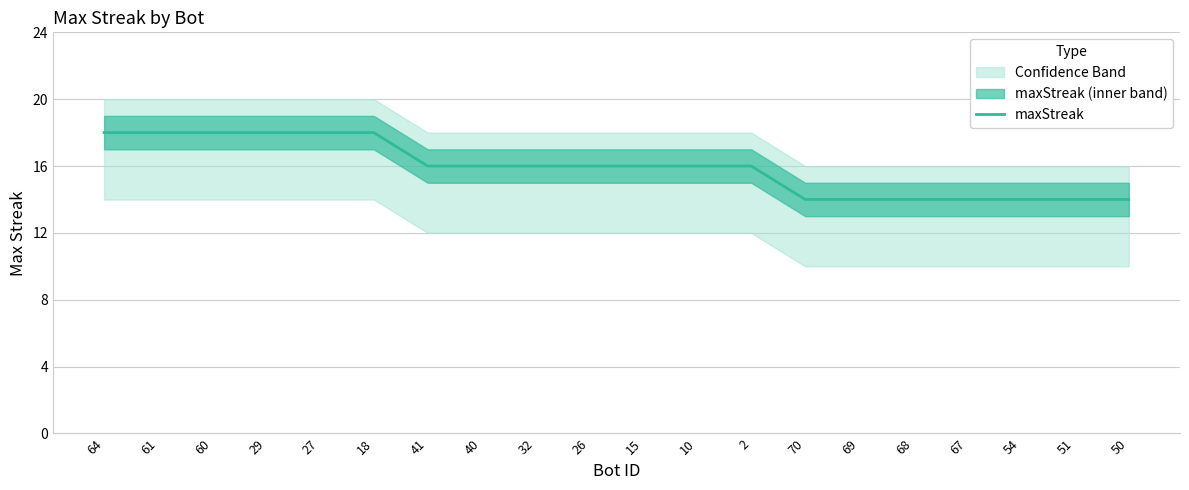

Reading right to left, what are all the values shown in this chart?

14	14	14	14	14	14	14	16	16	16	16	16	16	16	18	18	18	18	18	18